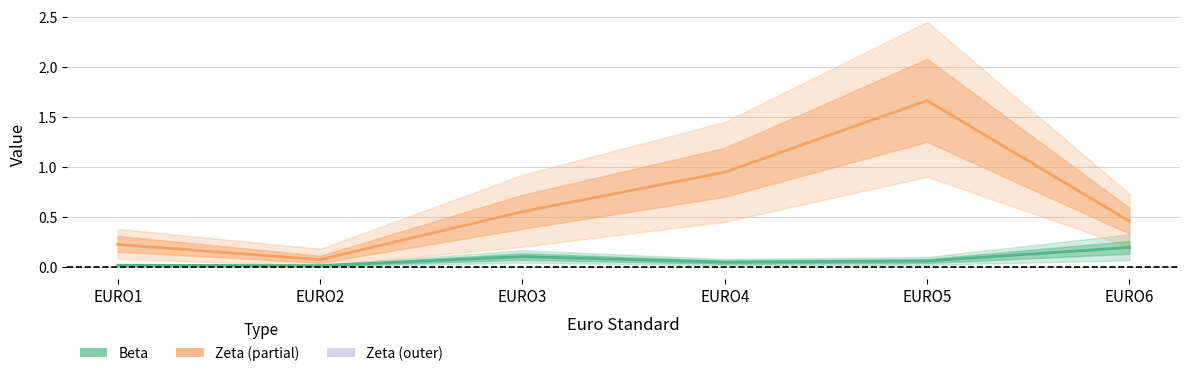

The value of Beta at EURO4 is 0.0. True or false?

True